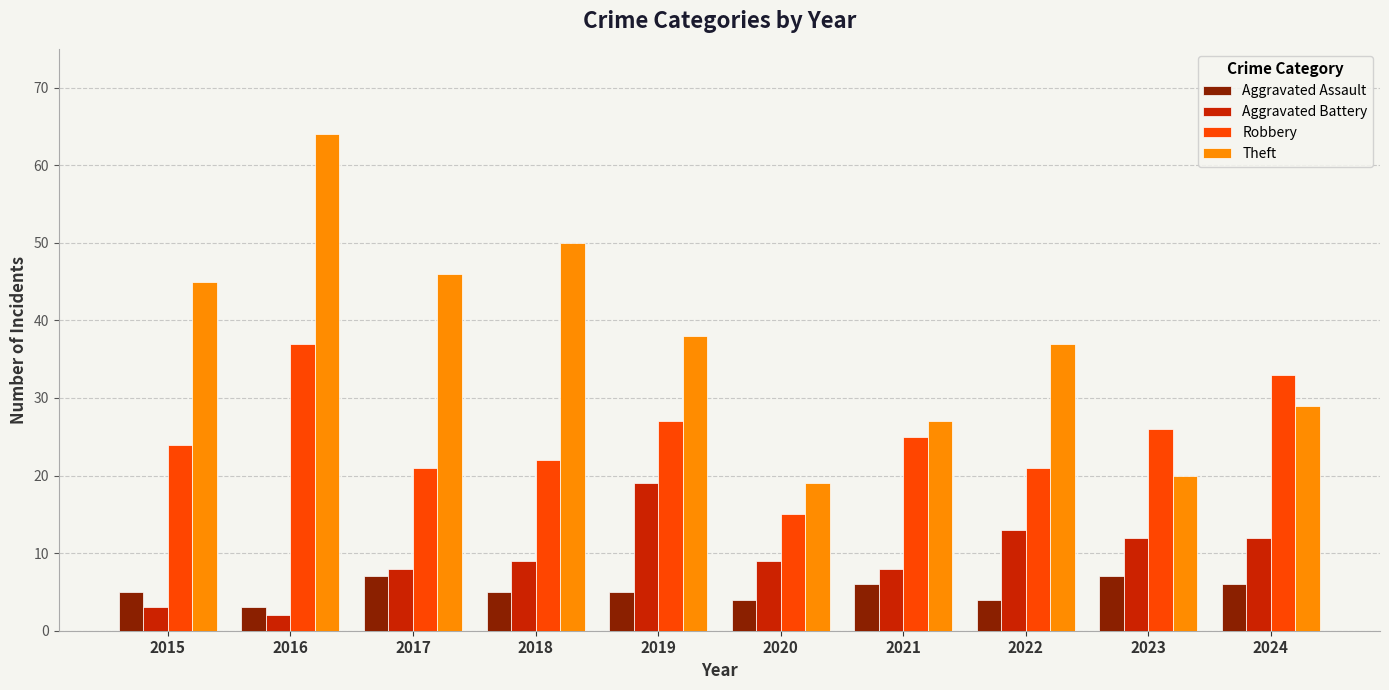

What are all the series names shown in the legend?

Aggravated Assault, Aggravated Battery, Robbery, Theft